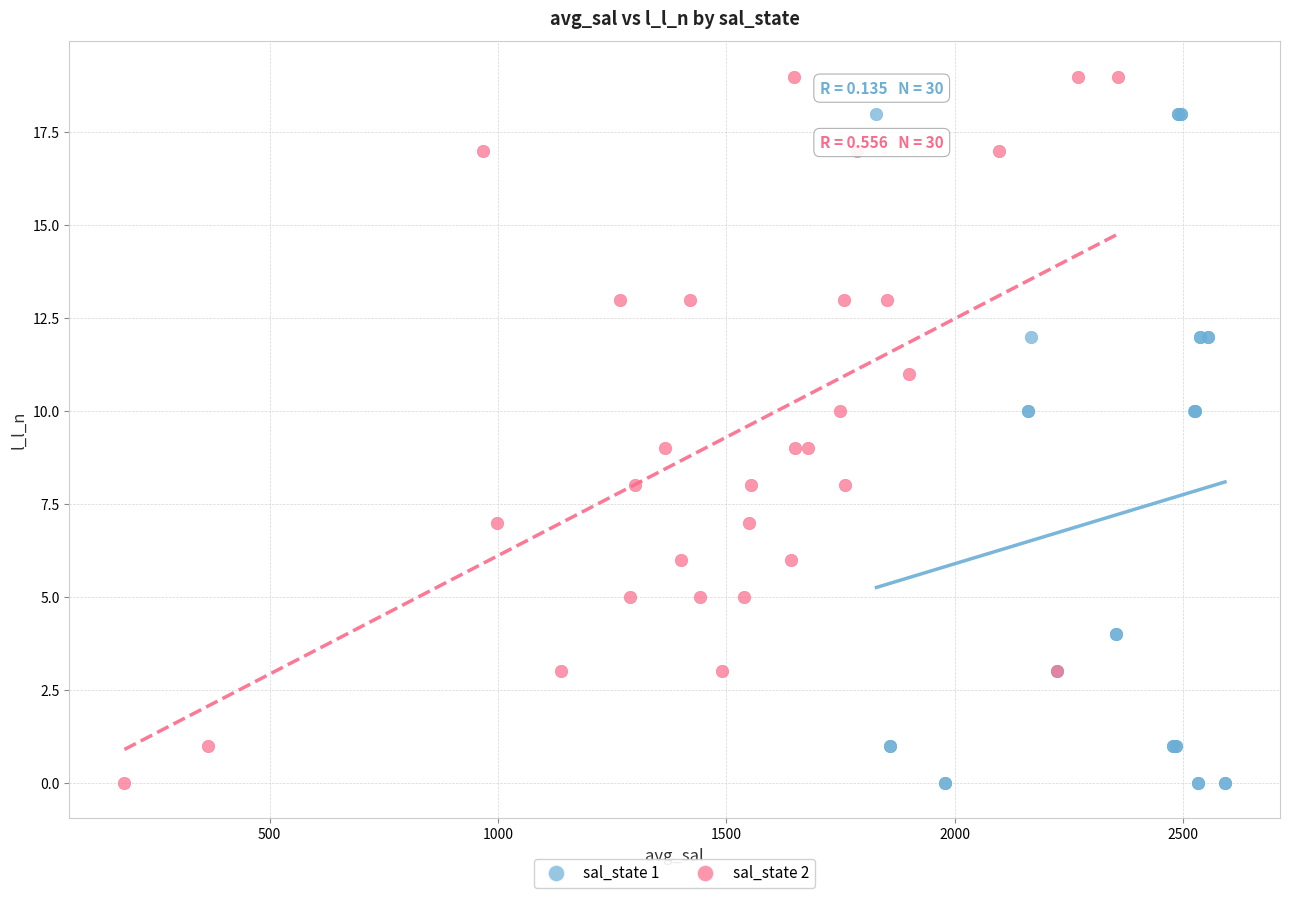

Which series has the widest spread of Y values?

sal_state 2